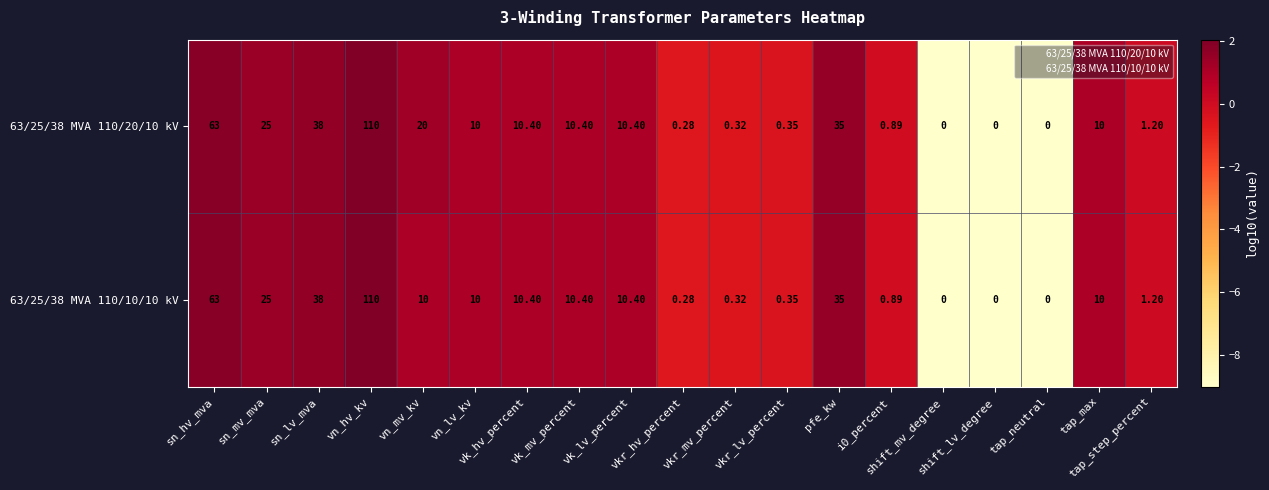

Count the number of categories in the chart.

19